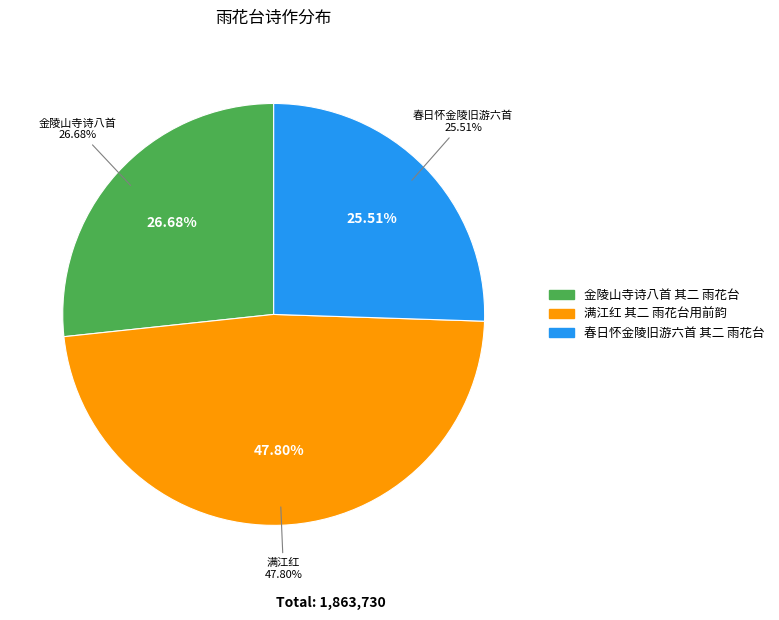

Is the sum of 满江红 其二 雨花台用前韵 and 金陵山寺诗八首 其二 雨花台 greater than half?

Yes